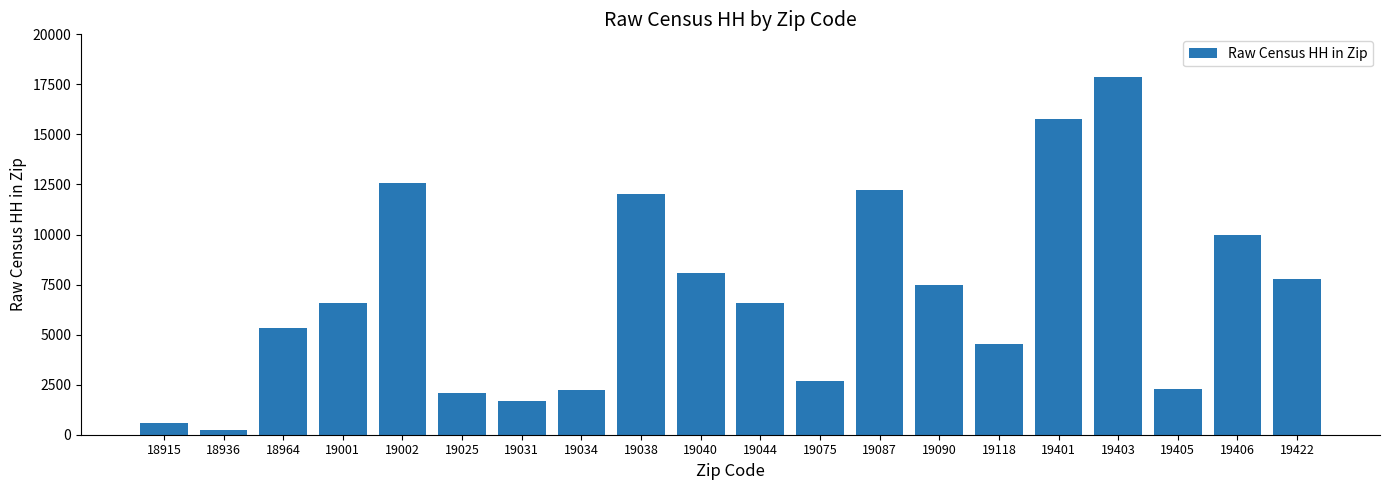

Which has a higher value, 19038 or 19422?

19038